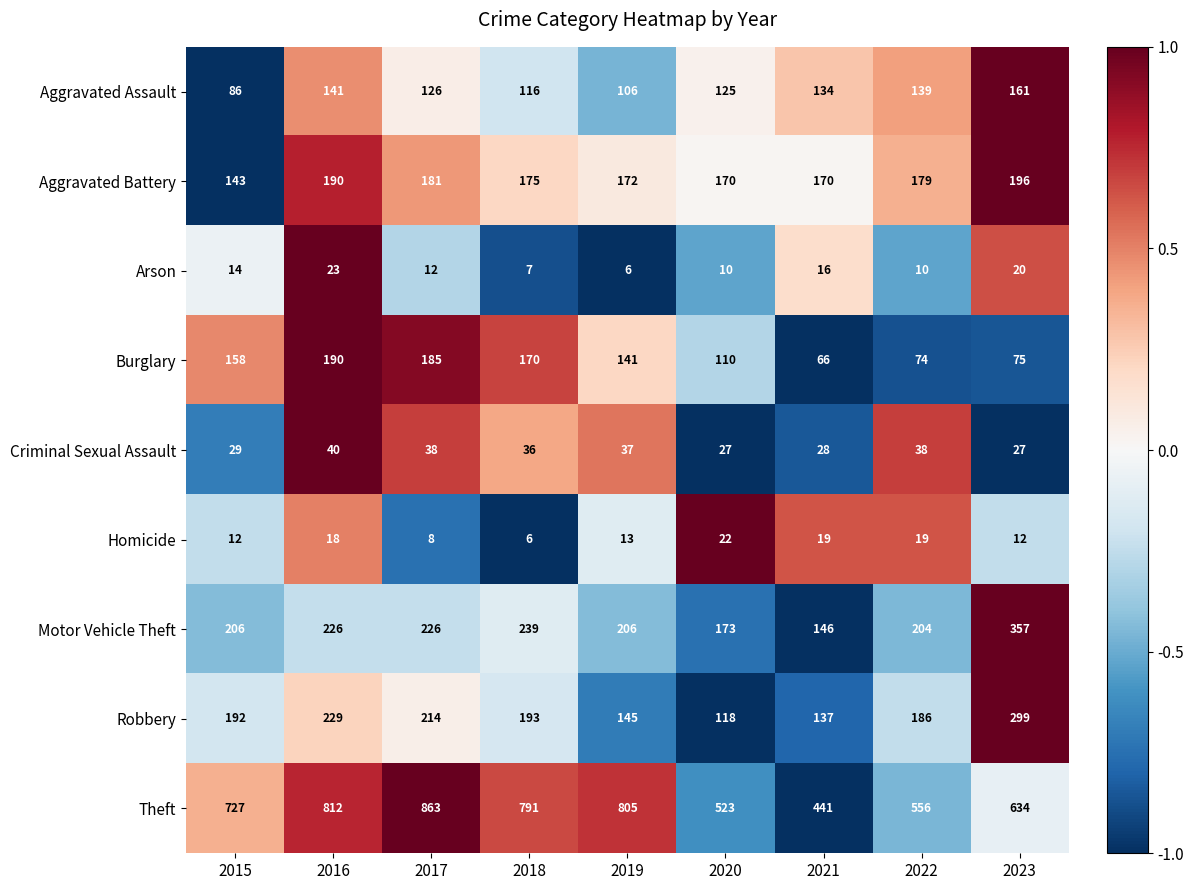

At which category is the sum across all series the highest?

2016